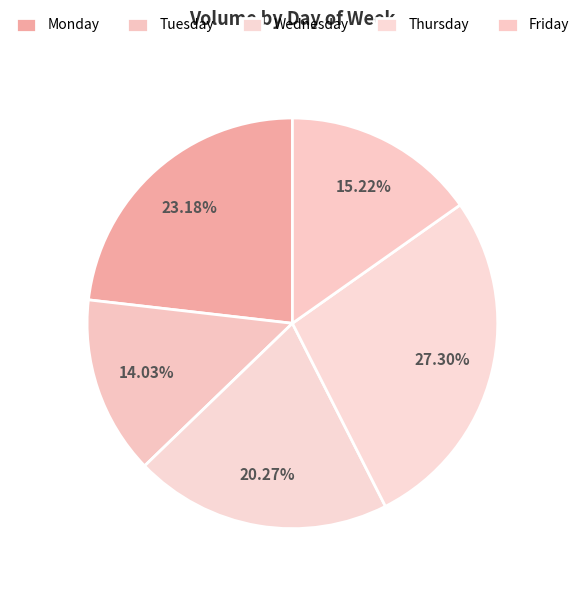

How many segments does this pie chart have?

5